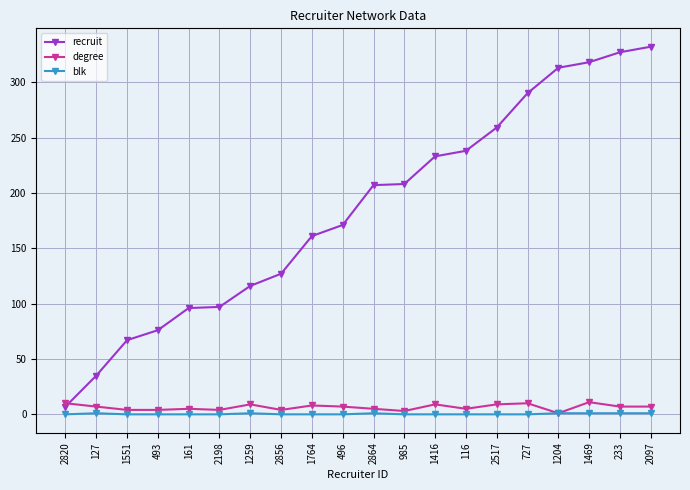

List the series in order of their peak value, lowest first.

blk, degree, recruit